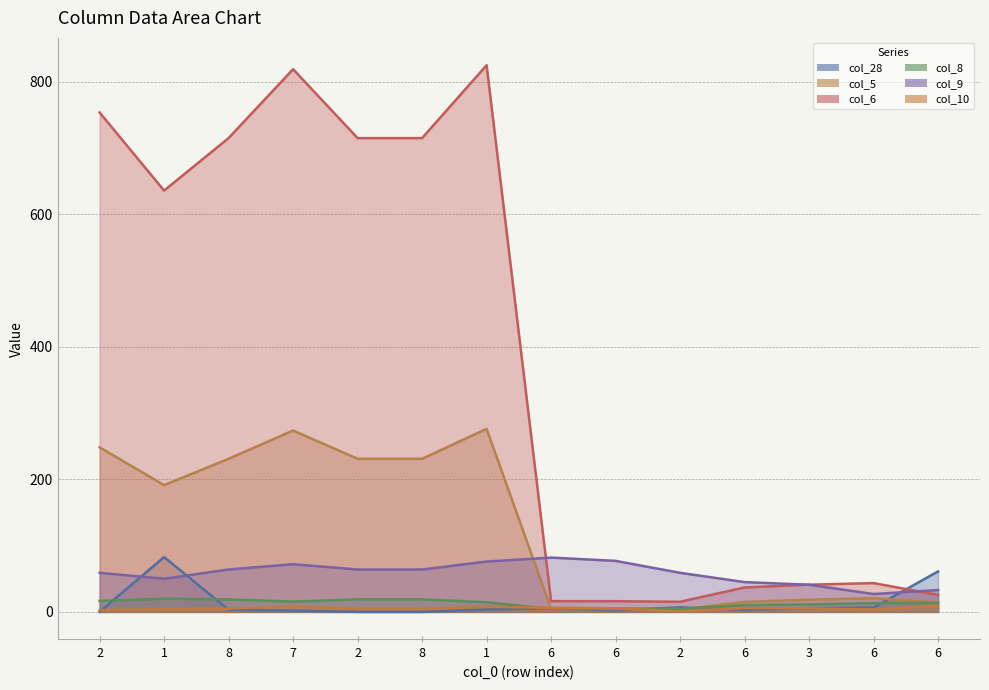

Reading left to right, what are all the values shown in this chart?

col_28: 2=0.0	1=82.8	8=3.3	7=1.9	2=0.0	8=0.0	1=3.7	6=5.4	6=2.1	2=6.8	6=3.2	3=5.5	6=6.6	6=61.1
col_5: 2=248.4	1=191.4	8=231.1	7=273.8	2=231.1	8=231.1	1=276.3	6=4.4	6=4.4	2=3.6	6=15.1	3=18.5	6=20.6	6=14.6
col_6: 2=753.8	1=635.9	8=715.1	7=819.1	2=715.1	8=715.1	1=825.1	6=16.2	6=16.2	2=15.3	6=36.9	3=41.1	6=43.5	6=25.6
col_8: 2=16.6	1=19.9	8=18.9	7=15.5	2=18.9	8=18.9	1=14.5	6=4.6	6=5.1	2=4.6	6=10.2	3=11.2	6=13.3	6=13.7
col_9: 2=59.0	1=50.0	8=64.0	7=72.0	2=64.0	8=64.0	1=76.0	6=82.0	6=77.0	2=59.0	6=45.0	3=41.0	6=27.0	6=33.0
col_10: 2=2.7	1=4.0	8=4.9	7=8.0	2=4.9	8=4.9	1=7.6	6=6.3	6=5.4	2=0.9	6=5.8	3=5.4	6=3.6	6=9.4